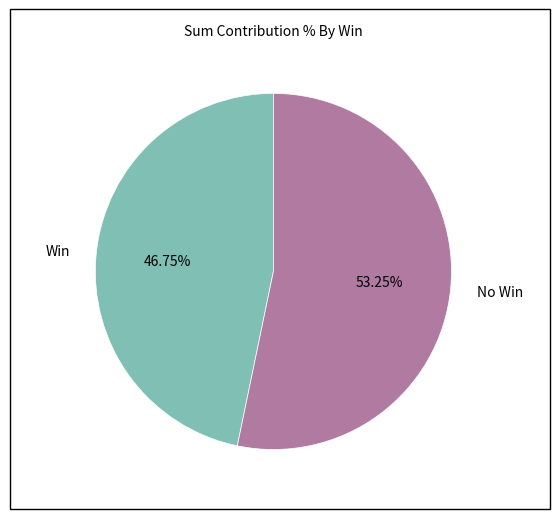

How many slices are in this pie chart?

2